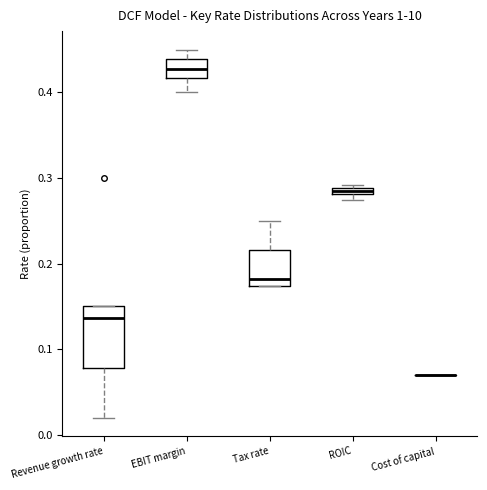

Where does the lower whisker of the box for Revenue growth rate end on the y-axis? The values are not printed on the chart, so give them approximately, as read against the axis.

0.02